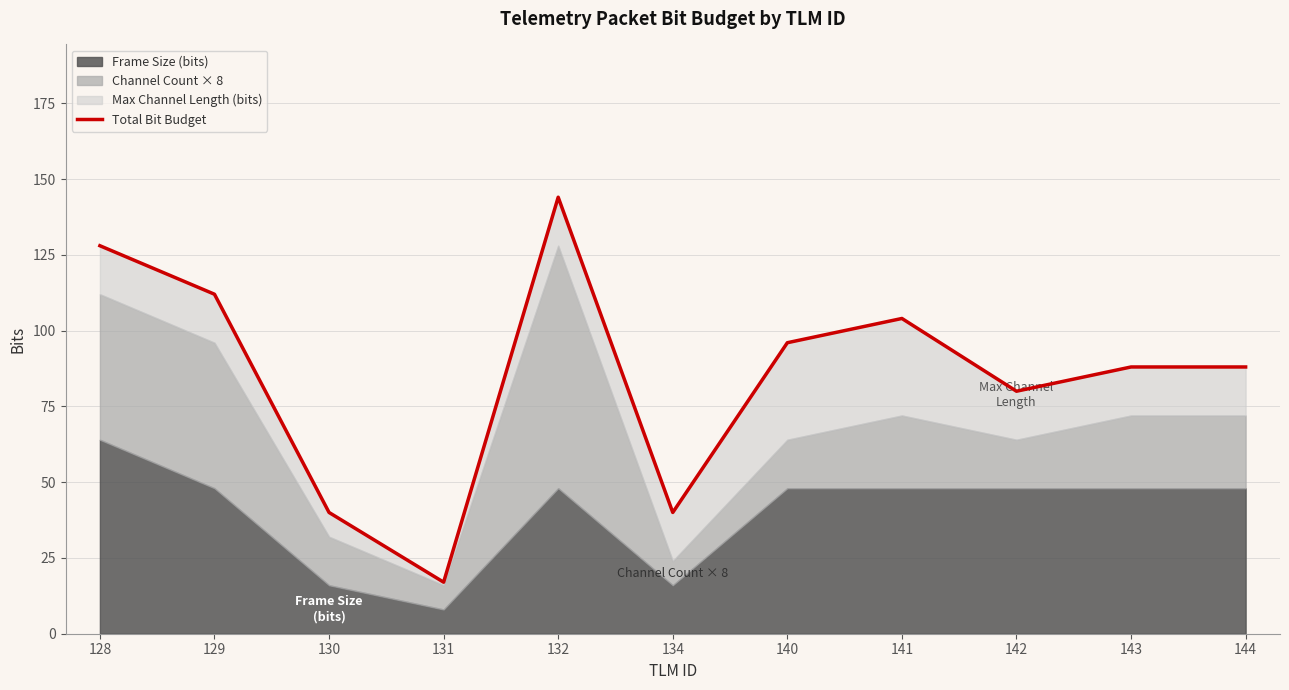

How many interior local valleys (lower than both neighbors) does the data have?

3